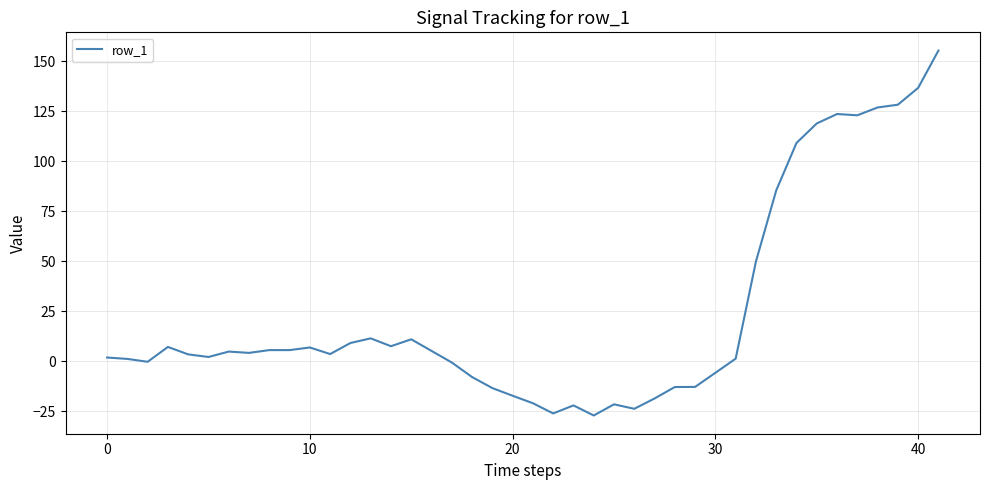

What is the sum of all values?

1019.0